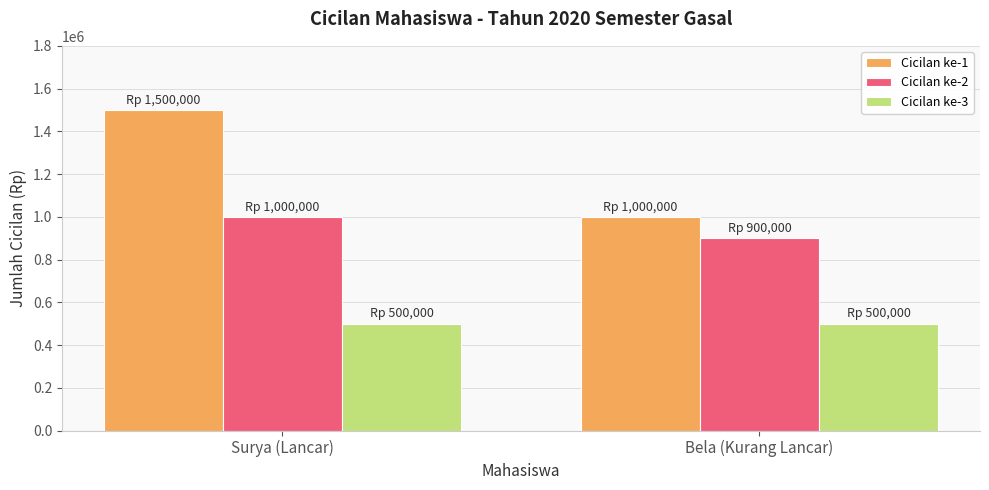

Which series changed the most between Surya (Lancar) and Bela (Kurang Lancar)?

Cicilan ke-1